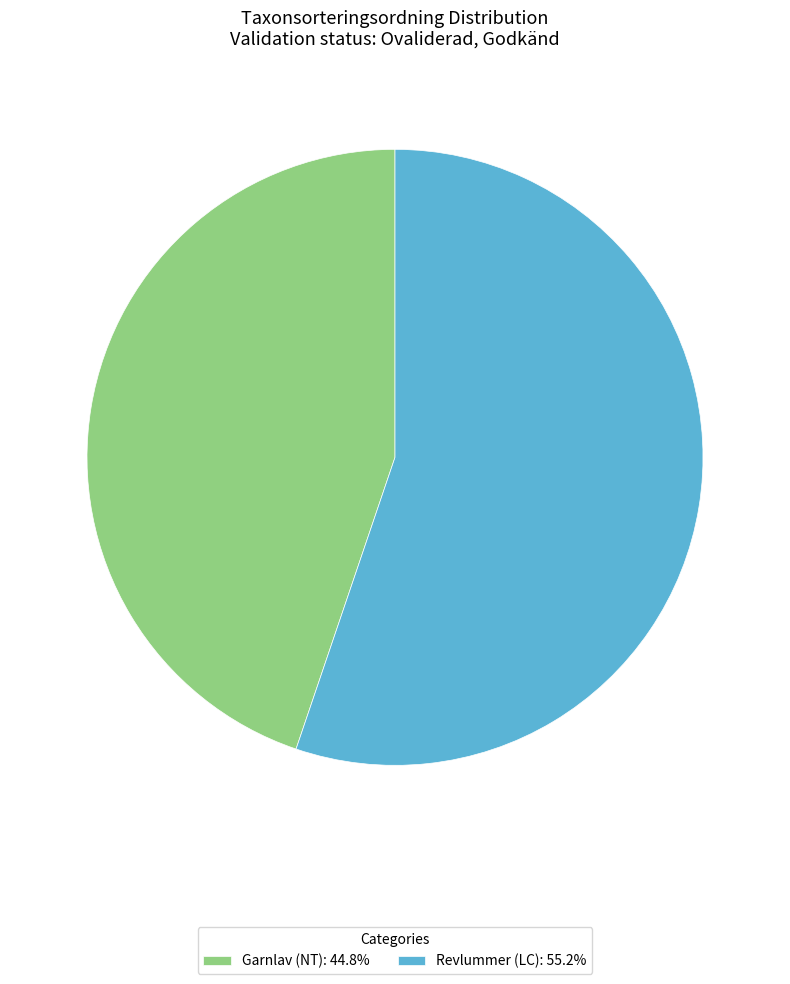

Which slice is the largest?

Revlummer (LC)